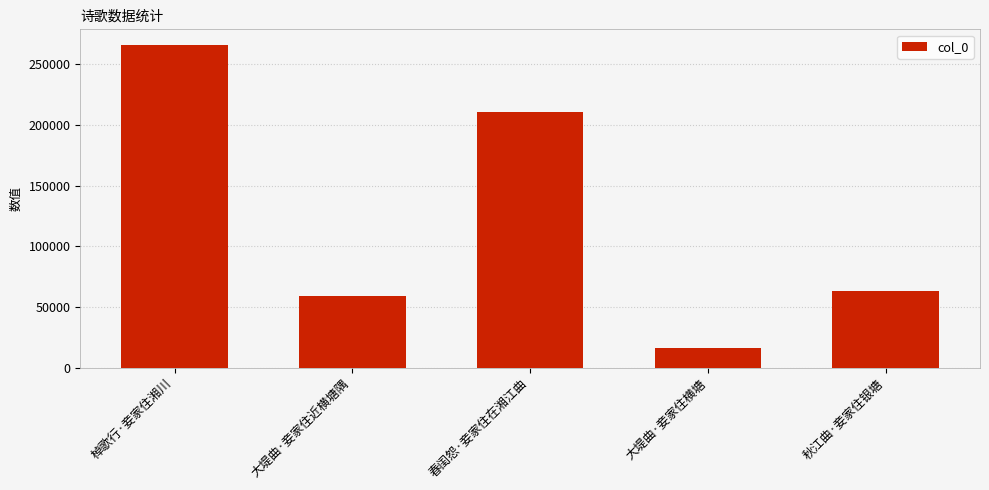

The chart shows a value of 62976 at 秋江曲·妾家住银塘. True or false?

True